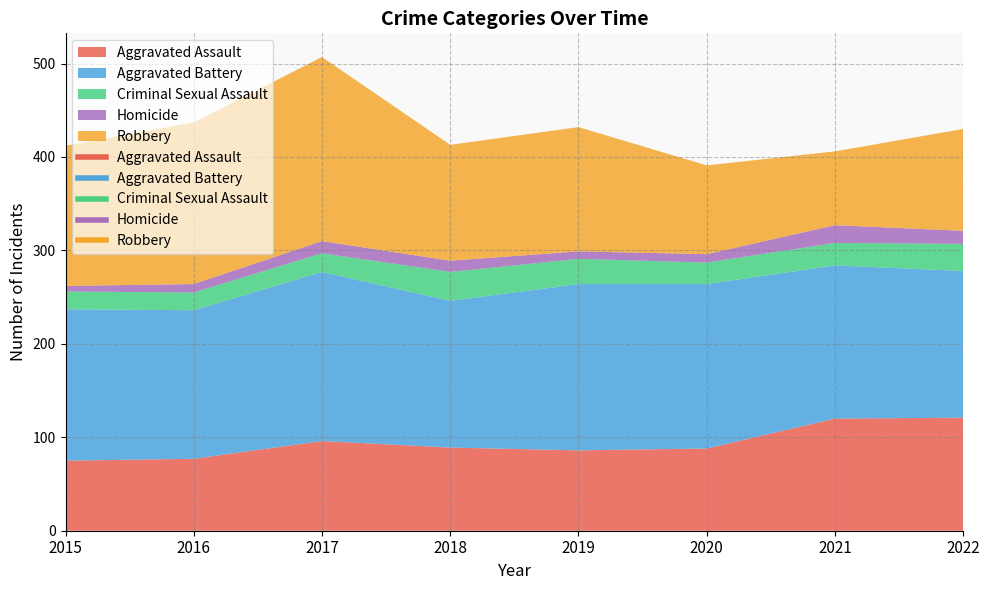

What is the minimum value shown in the chart?

6